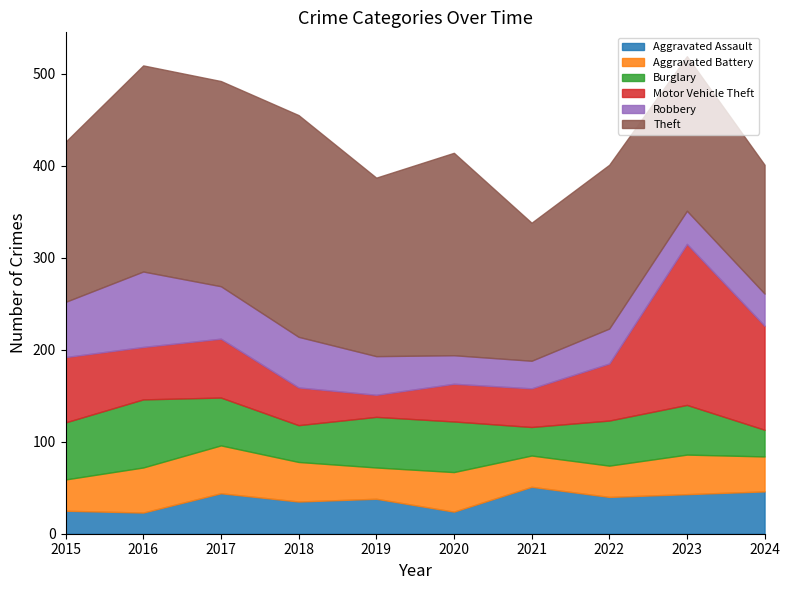

In Robbery, how many points are lower than both neighbors (excluding endpoints)?

1